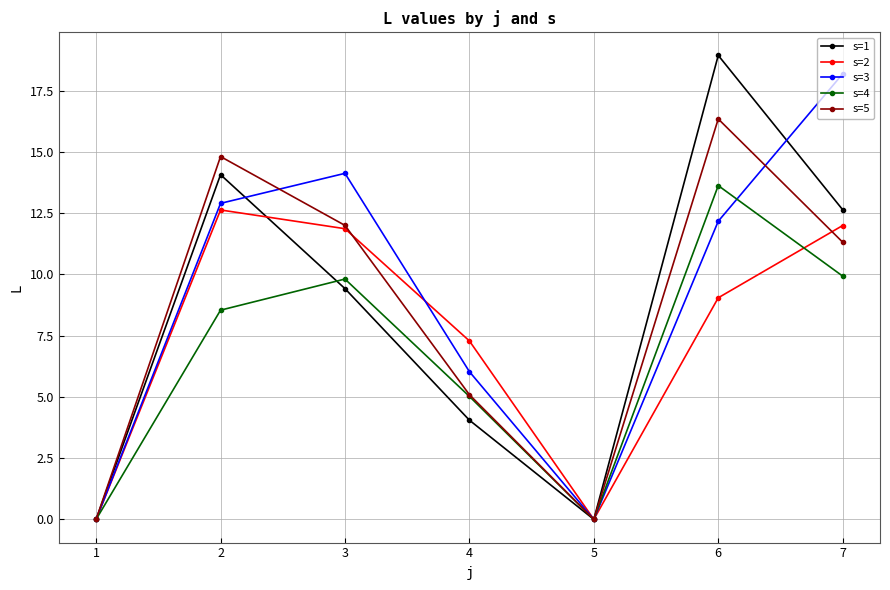

At which category does s=5 reach its first local valley?

5